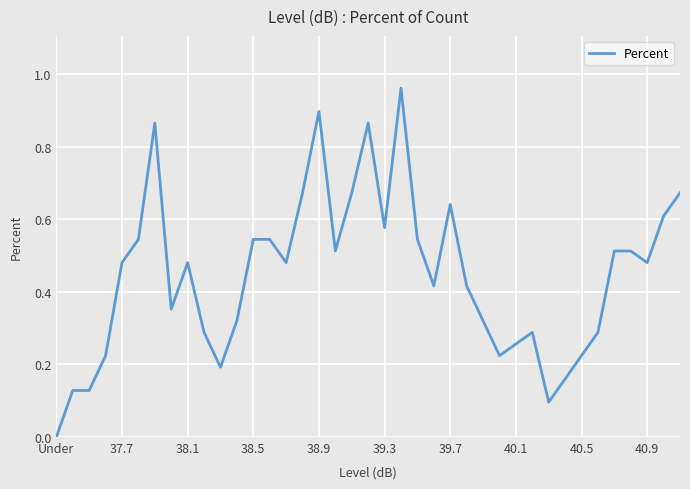

Reading left to right, extract all data points from this chart.

0.0	0.1	0.1	0.2	0.5	0.5	0.9	0.4	0.5	0.3	0.2	0.3	0.5	0.5	0.5	0.7	0.9	0.5	0.7	0.9	0.6	1.0	0.5	0.4	0.6	0.4	0.3	0.2	0.3	0.3	0.1	0.2	0.2	0.3	0.5	0.5	0.5	0.6	0.7